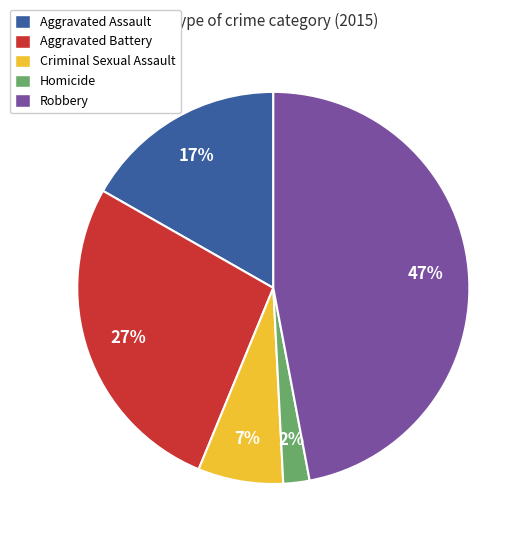

What percentage is the Aggravated Battery slice, to the nearest percent?

27%